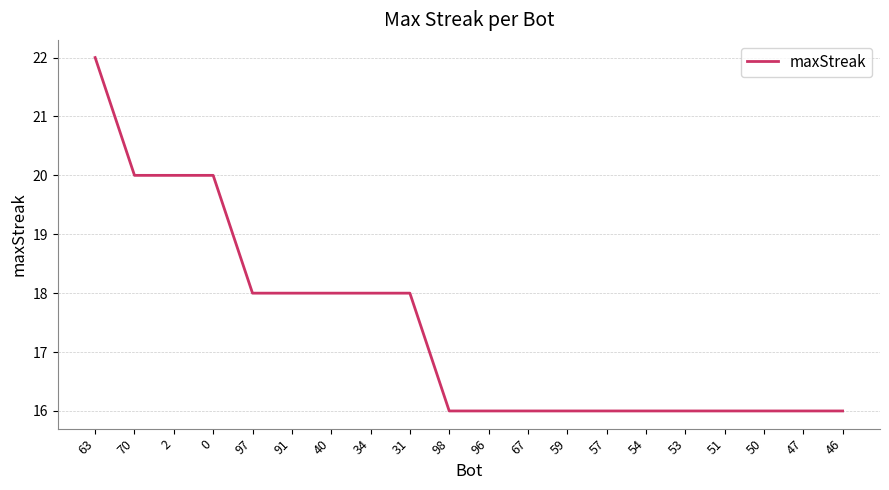

What is the approximate value at 53?

16